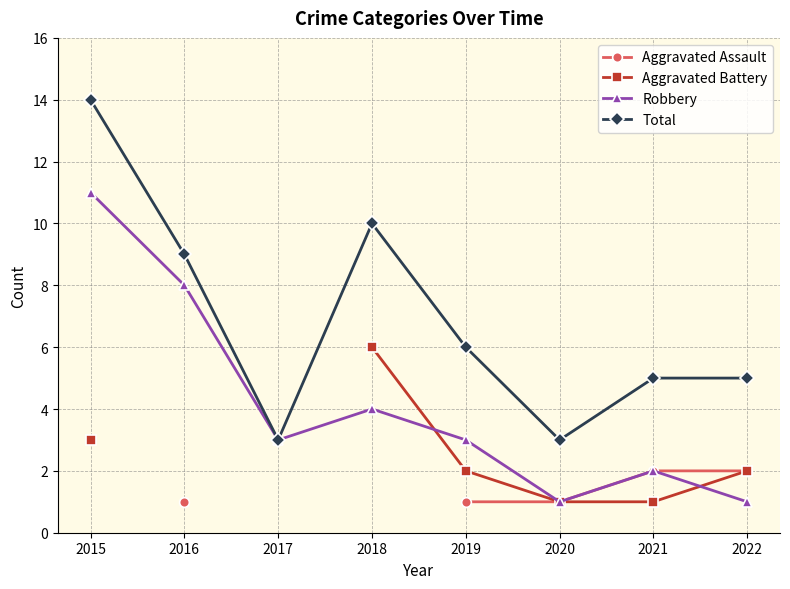

The value of Aggravated Assault at 2020 is 1.0. True or false?

True